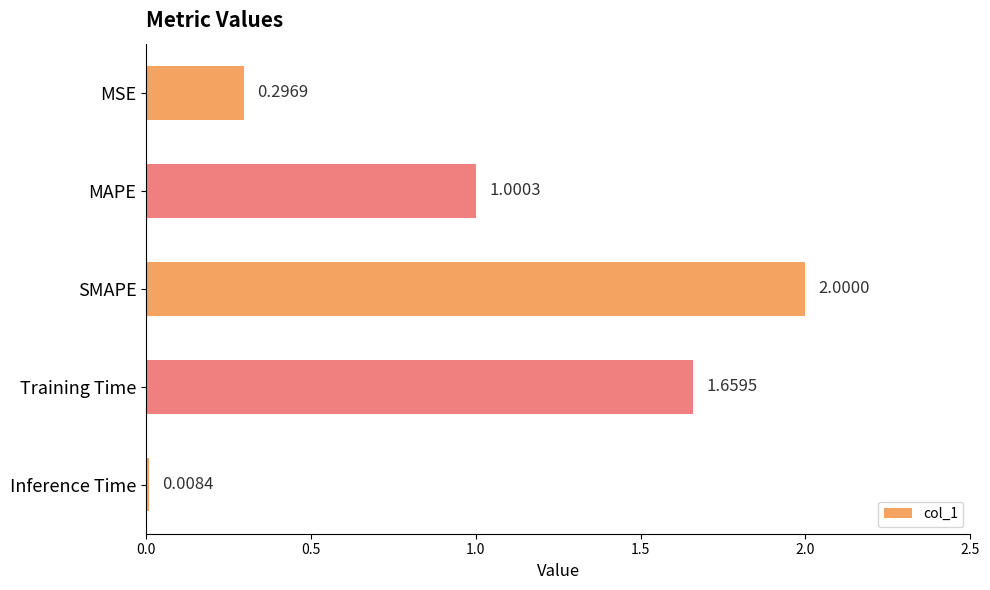

How many data points are less than 1?

2